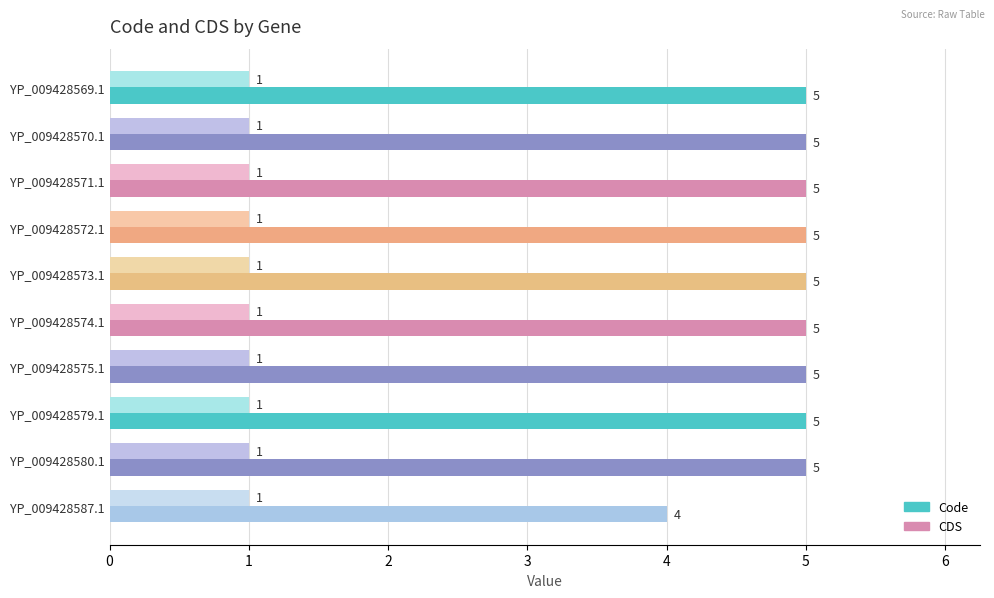

What is the difference between the highest and lowest values at YP_009428587.1?

3